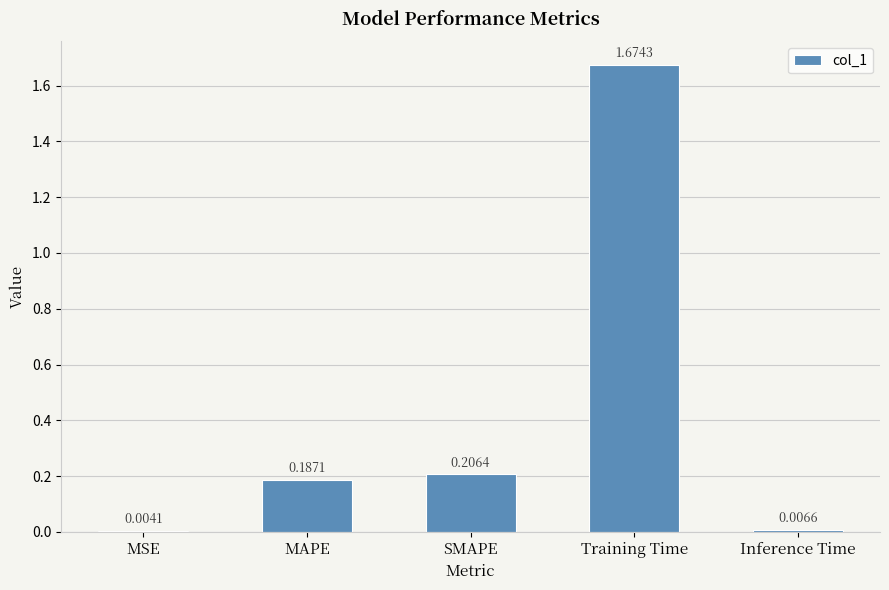

Which label corresponds to the largest value in the chart?

Training Time